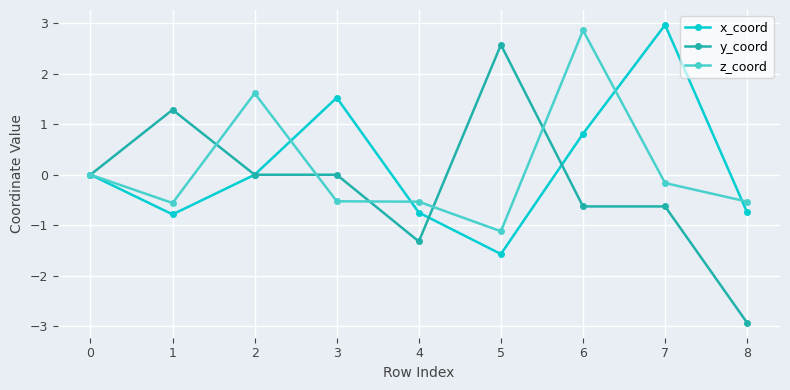

What are all the series names shown in the legend?

x_coord, y_coord, z_coord